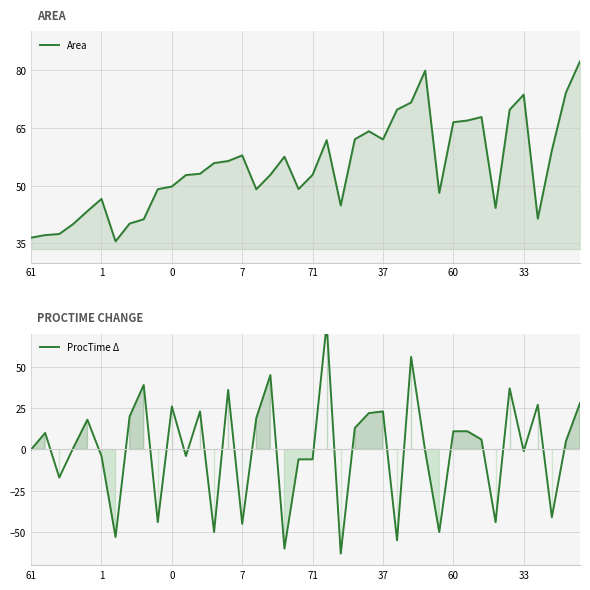

At which label does ProcTime Δ first exceed 6?

1